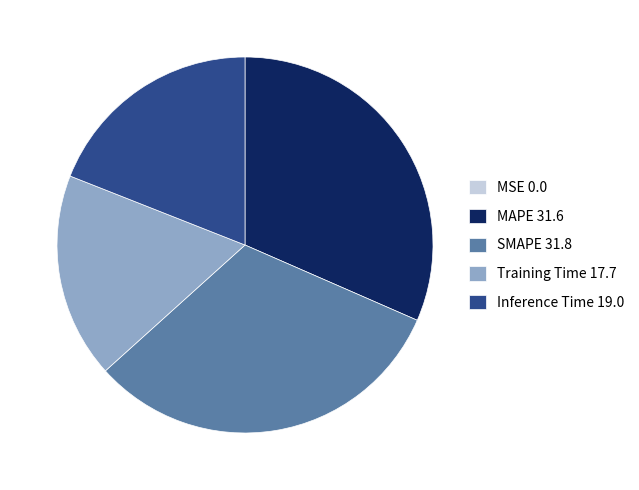

Is it true that SMAPE is 32% of the pie?

True